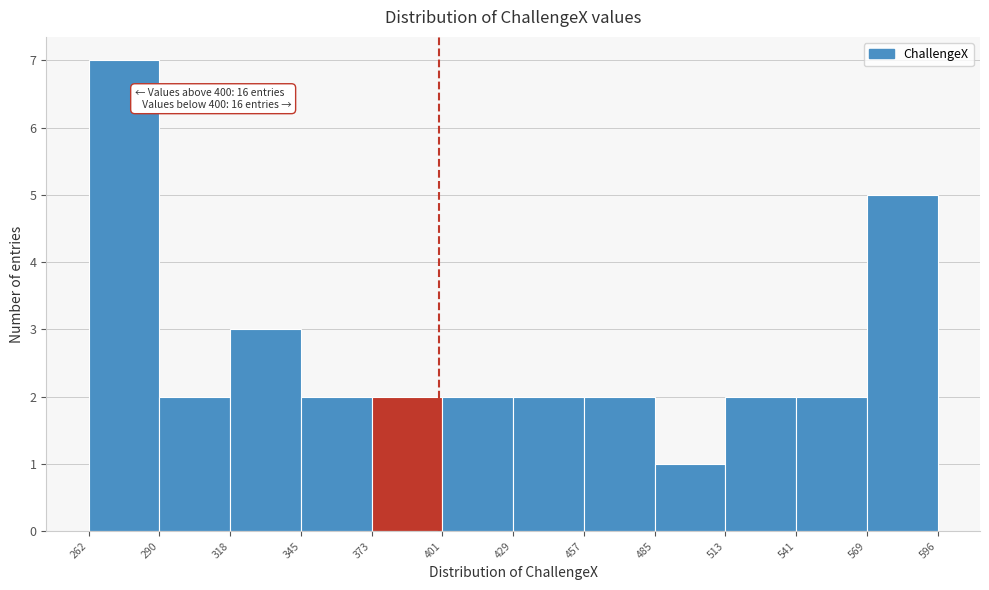

Which range on the x-axis has the tallest bar?

262 to 290